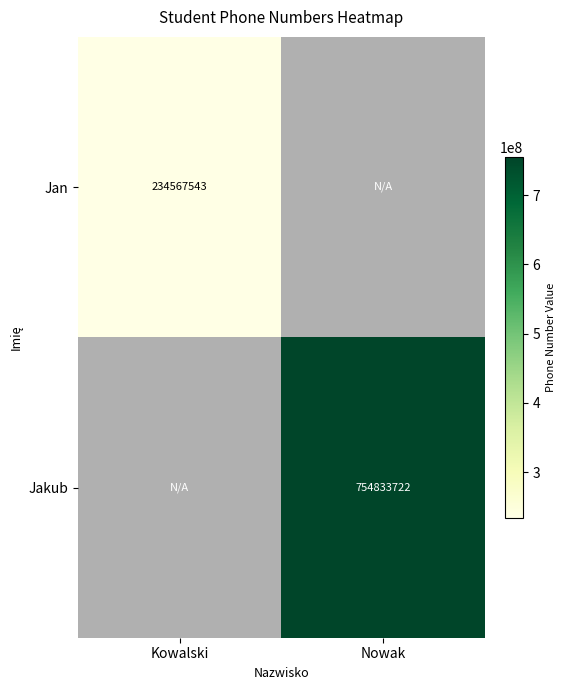

Is it true that Jakub equals 754833722 at Nowak?

True